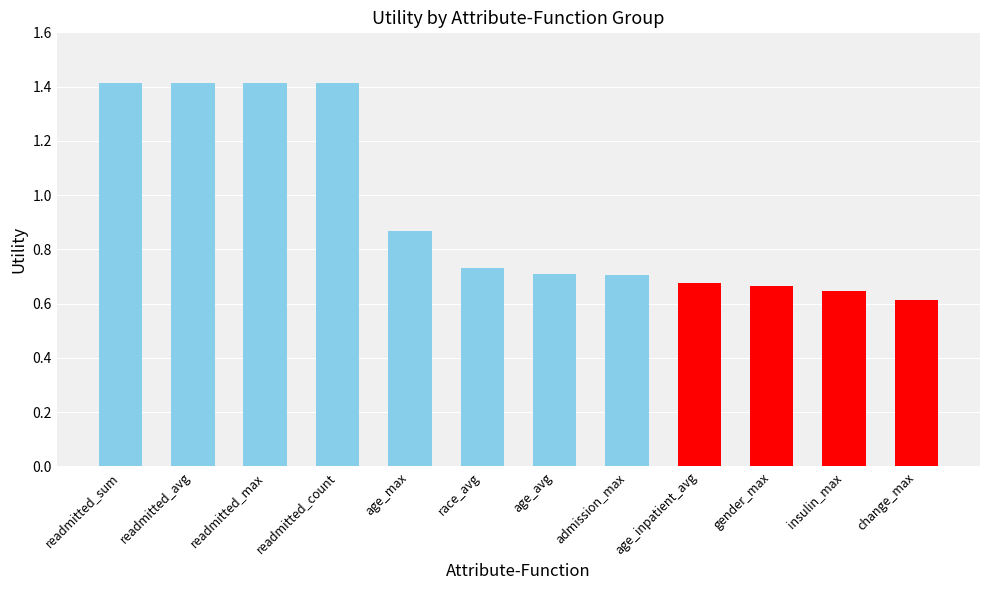

What is the difference between the maximum and minimum values?

0.8